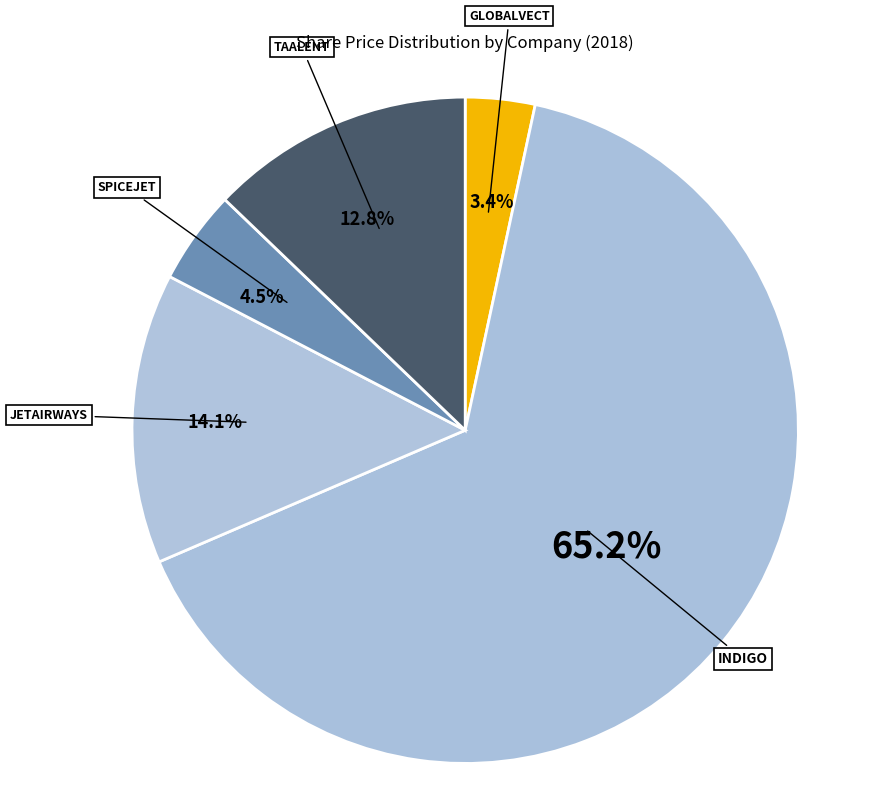

Which category has the biggest portion of the pie?

INDIGO